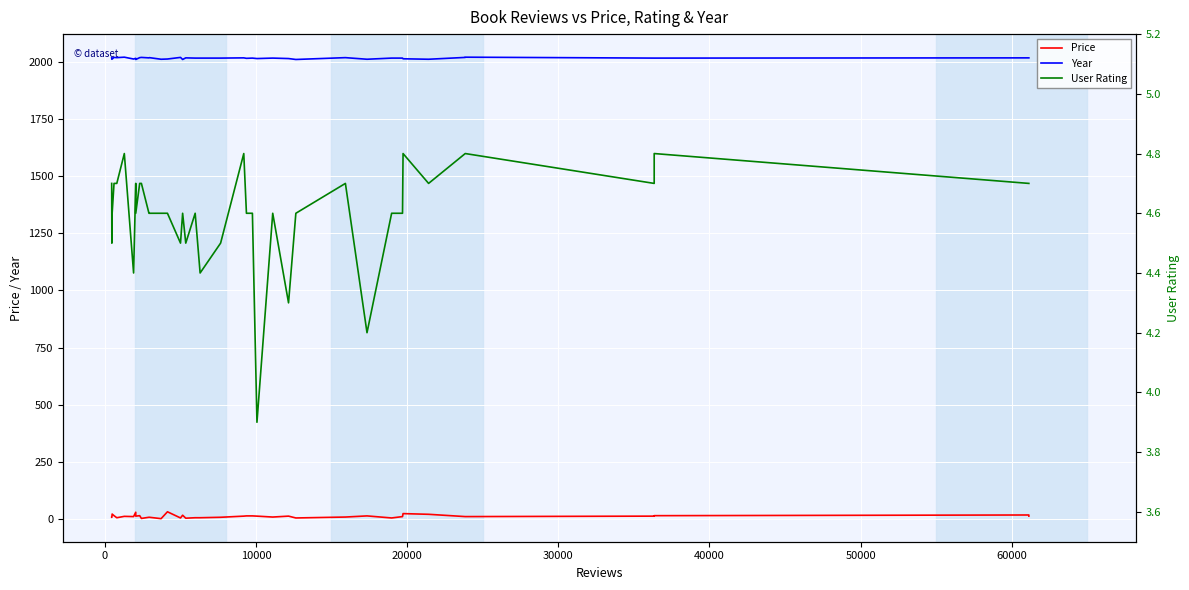

True or false: Year and Price cross at least once.

False